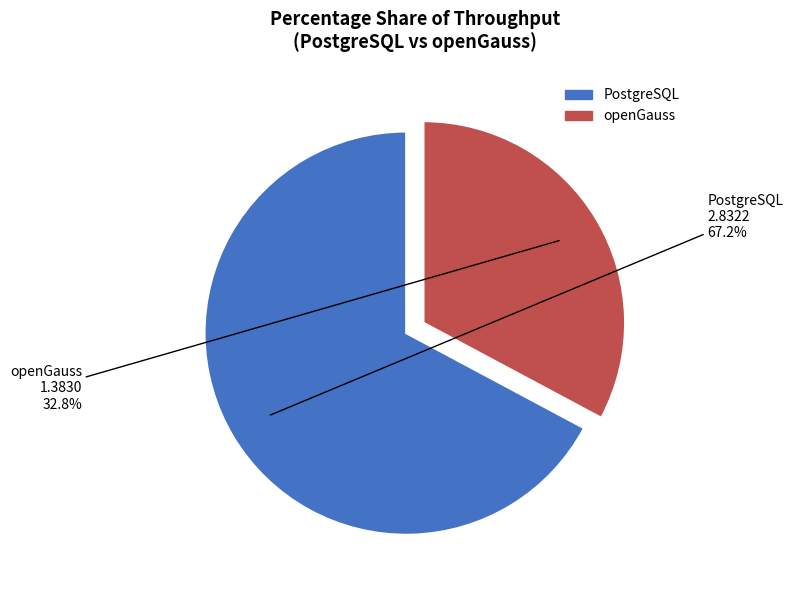

How many slices are in this pie chart?

2